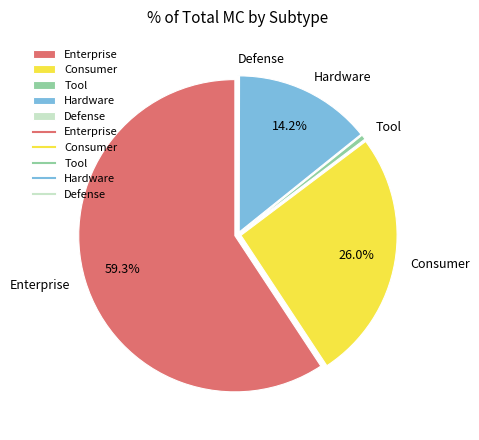

To the nearest percent, what portion does Consumer represent?

26%